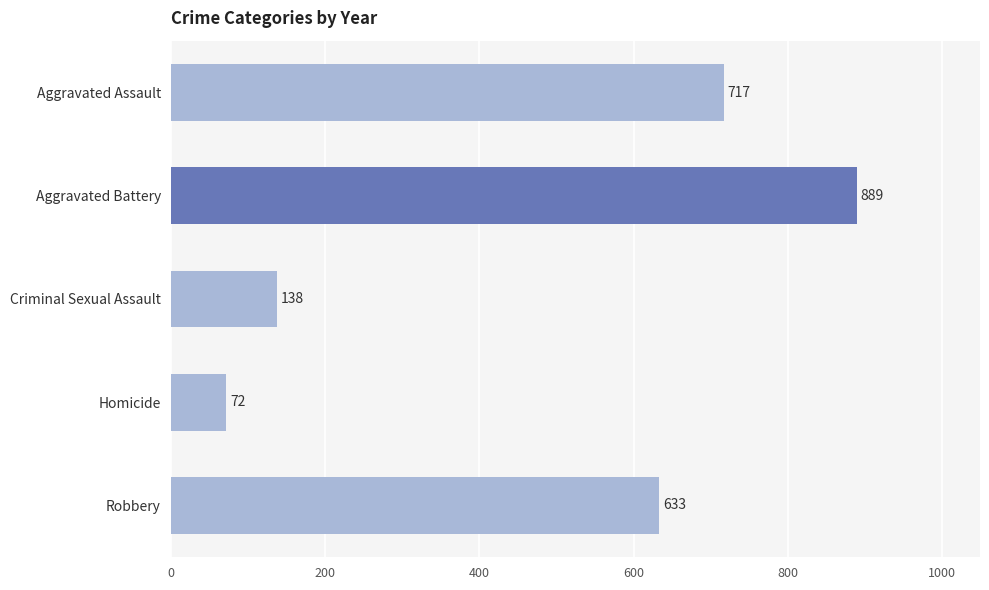

True or false: the data shows 633 at Robbery.

True